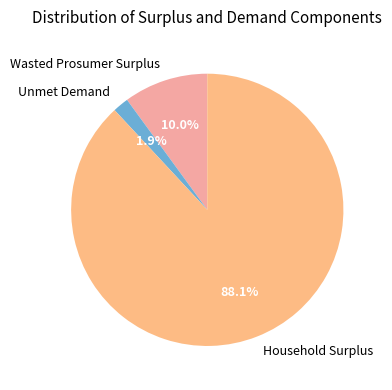

Does Wasted Prosumer Surplus represent more than half of the total?

No